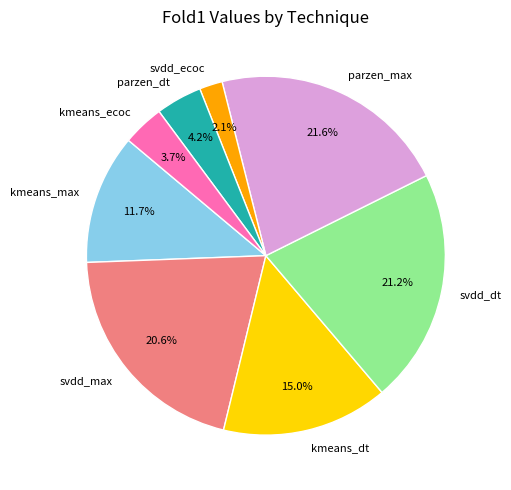

Between svdd_max and parzen_dt, which is larger?

svdd_max